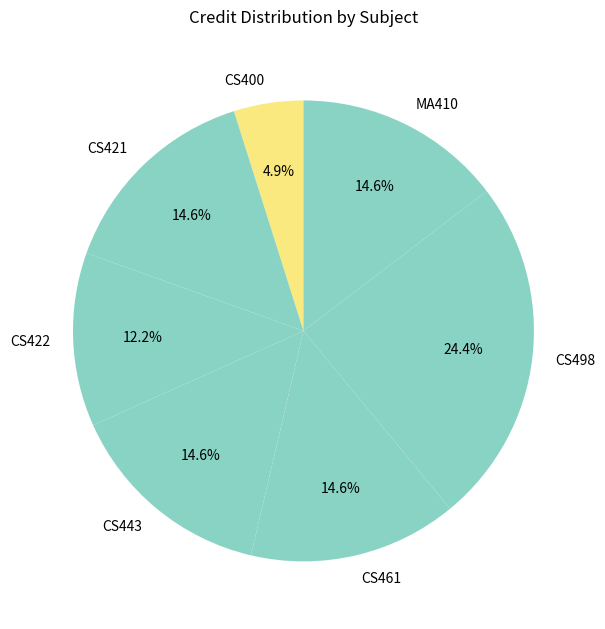

Count the number of slices in the pie.

7